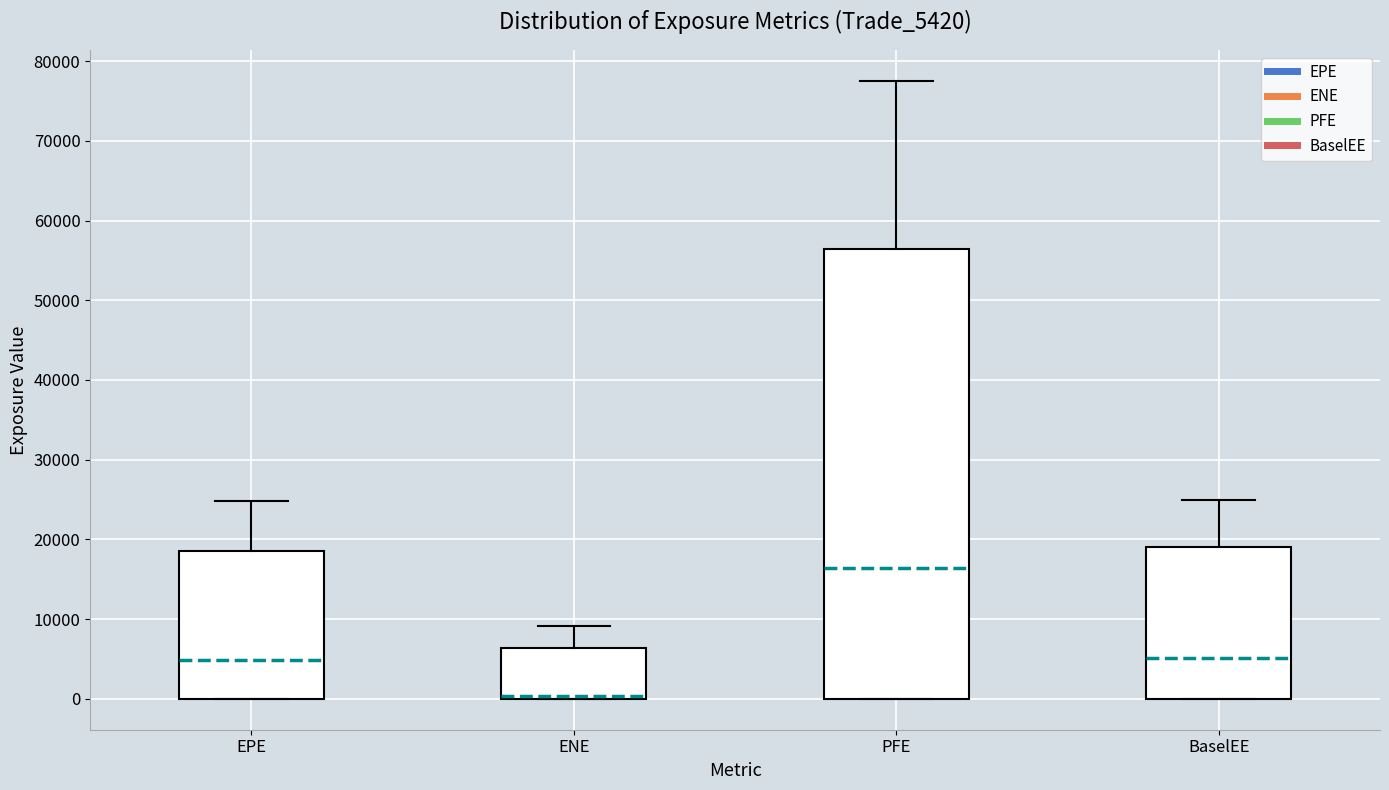

Reading left to right, transcribe this box plot: for each box, give where its median line is, the range the box spans, and where its two whiskers end, as read against the y-axis. The values are not printed on the chart, so give them approximately, as read against the axis.

EPE: median 5000, box 0 to 19000, whiskers 0 to 25000
ENE: median 0 (just above the box's lower edge), box 0 to 6000, whiskers 0 to 9000
PFE: median 16000, box 0 to 56000, whiskers 0 to 78000
BaselEE: median 5000, box 0 to 19000, whiskers 0 to 25000